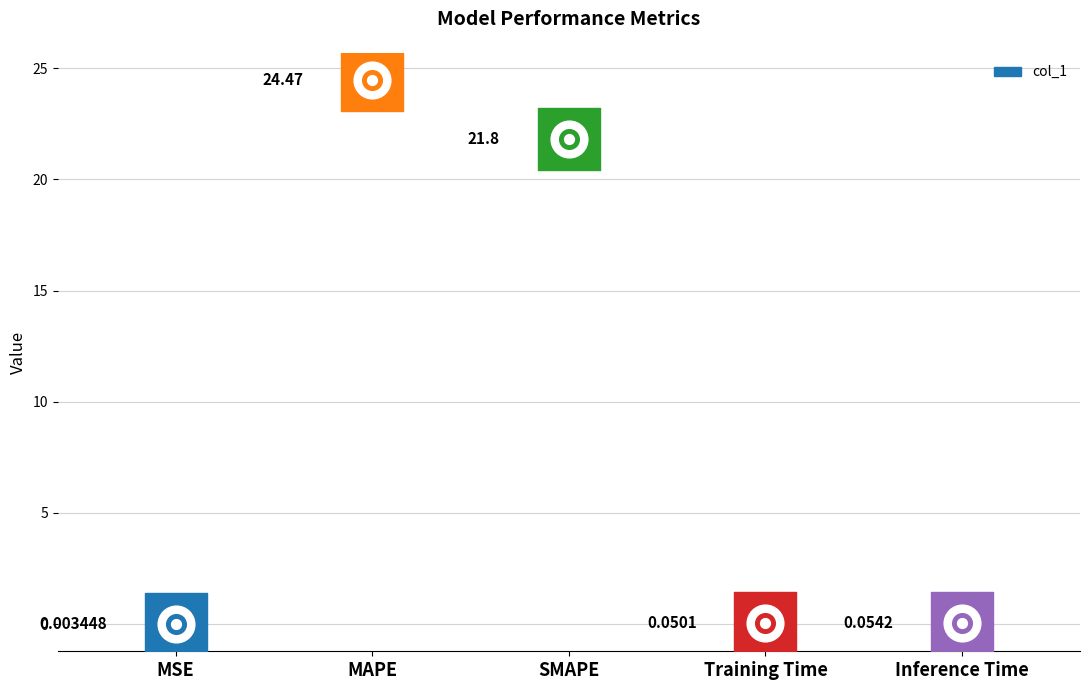

What is the change in value from SMAPE to Inference Time?

-21.7